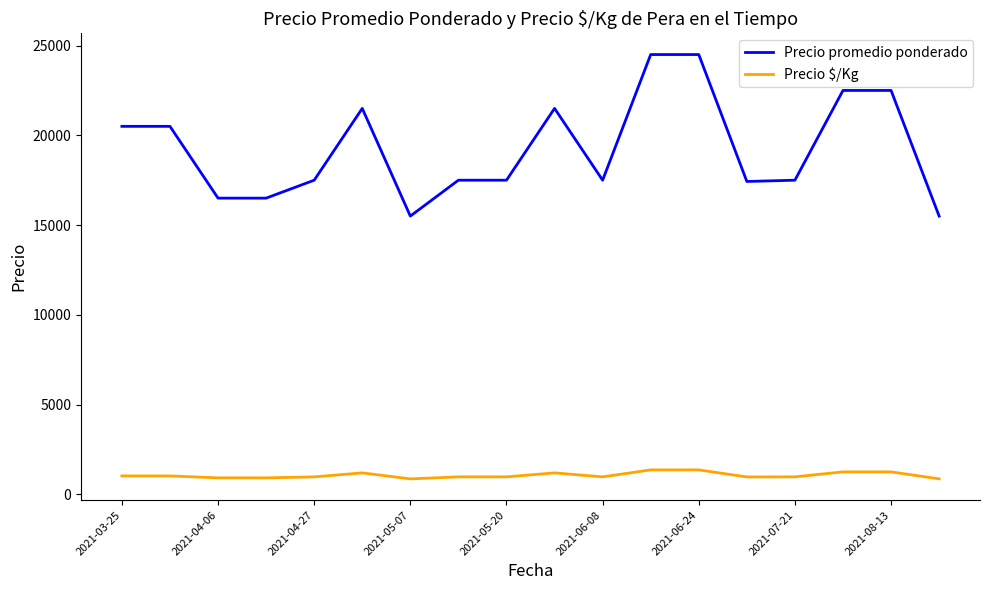

Which series has the largest range (max minus min)?

Precio promedio ponderado